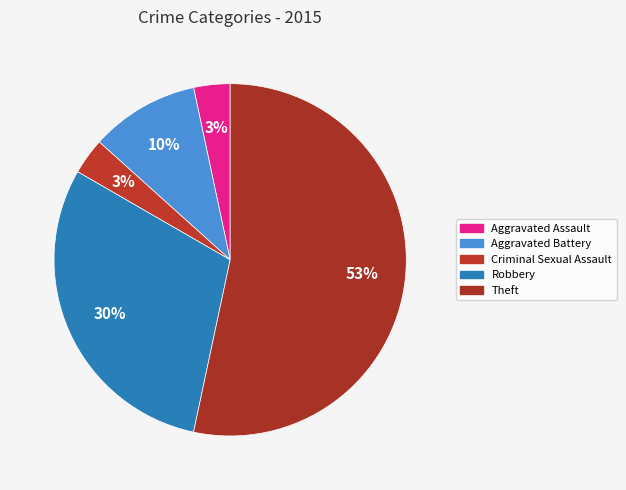

Rank the categories by value from lowest to highest.

Aggravated Assault, Criminal Sexual Assault, Aggravated Battery, Robbery, Theft